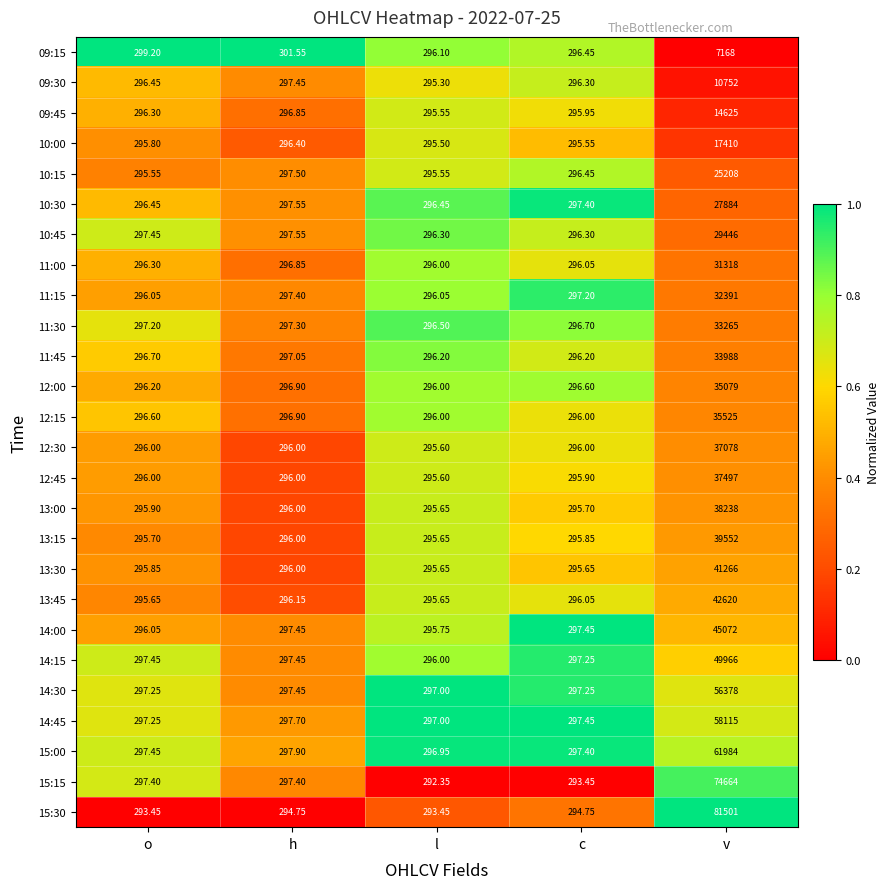

Which category has the lowest value across all series?

l